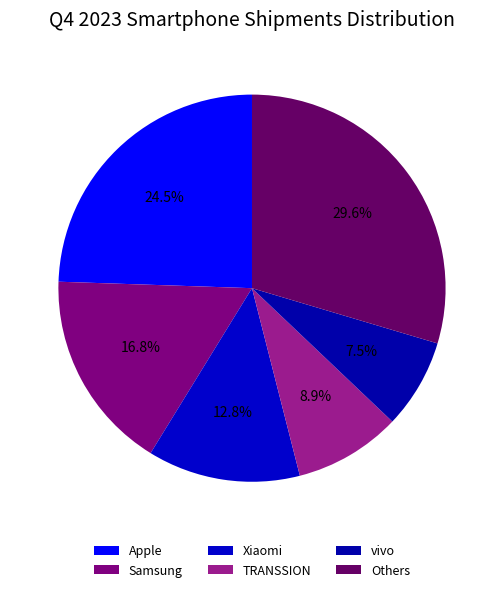

To the nearest percent, what is the difference between the Others and Apple slice percentages?

5%